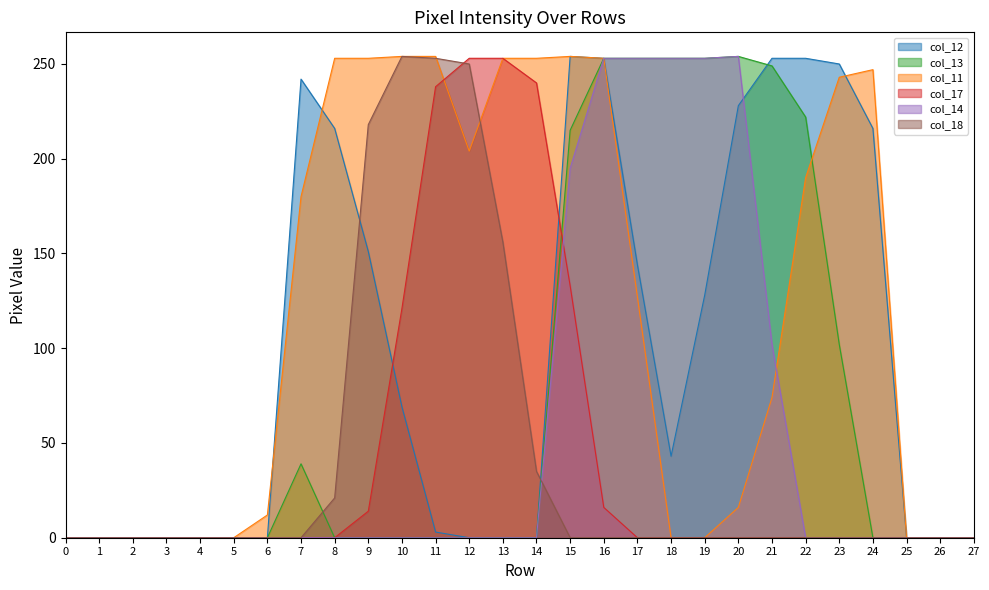

At how many categories does at least one series exceed 243?

17